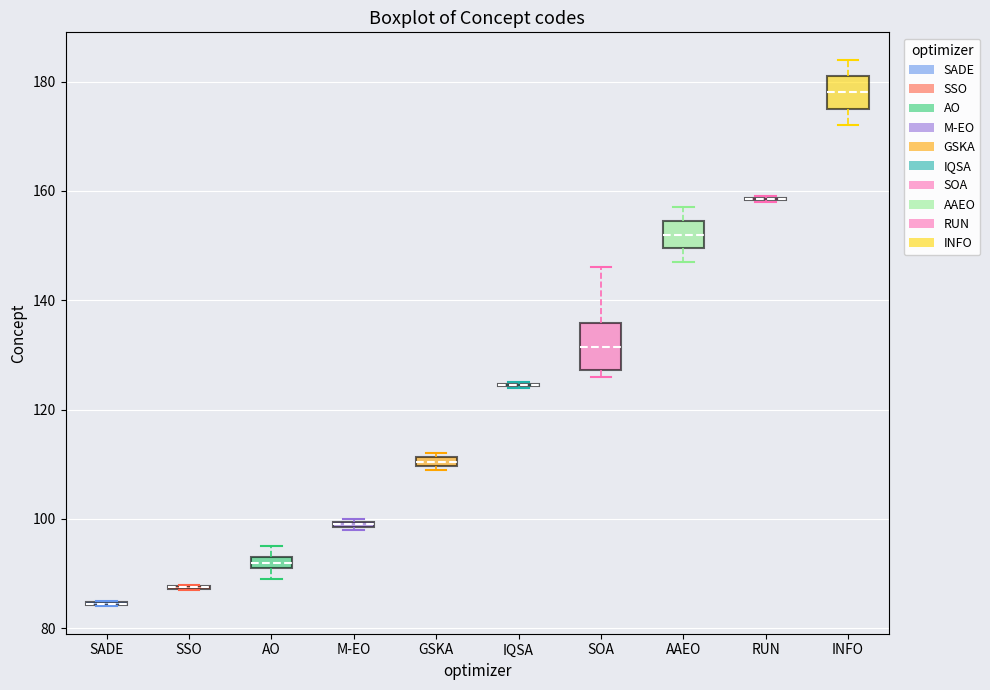

Where is the upper edge of the box for GSKA on the y-axis? The values are not printed on the chart, so give them approximately, as read against the axis.

112